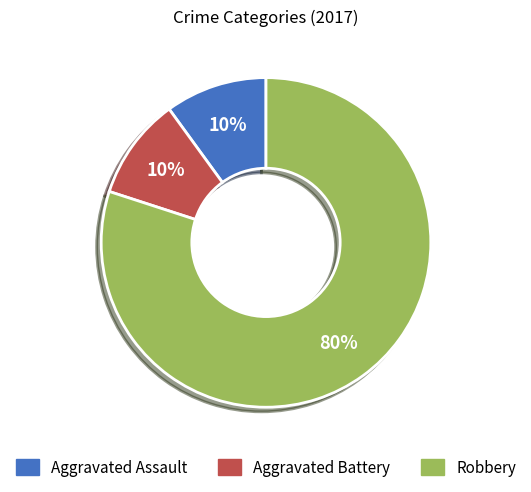

True or false: Robbery accounts for 74% of the total.

False